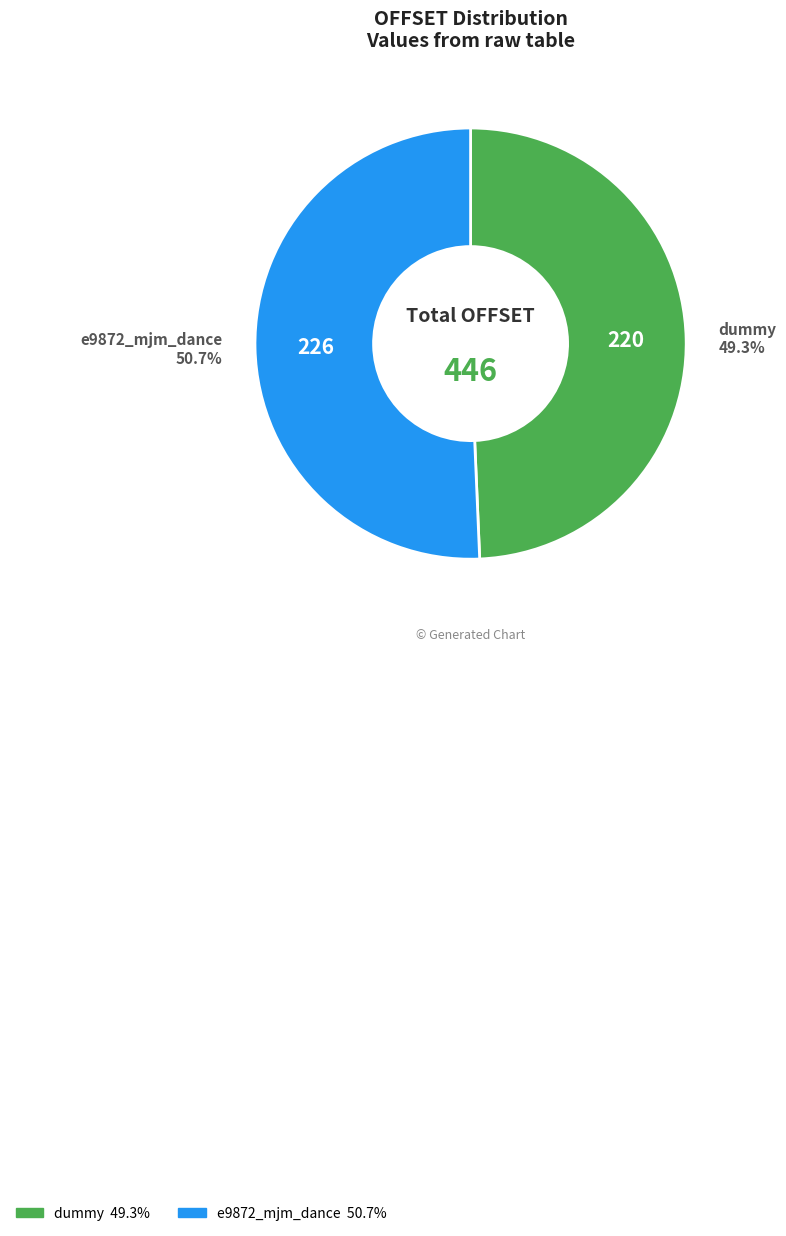

What percentage is the e9872_mjm_dance slice, to the nearest percent?

51%